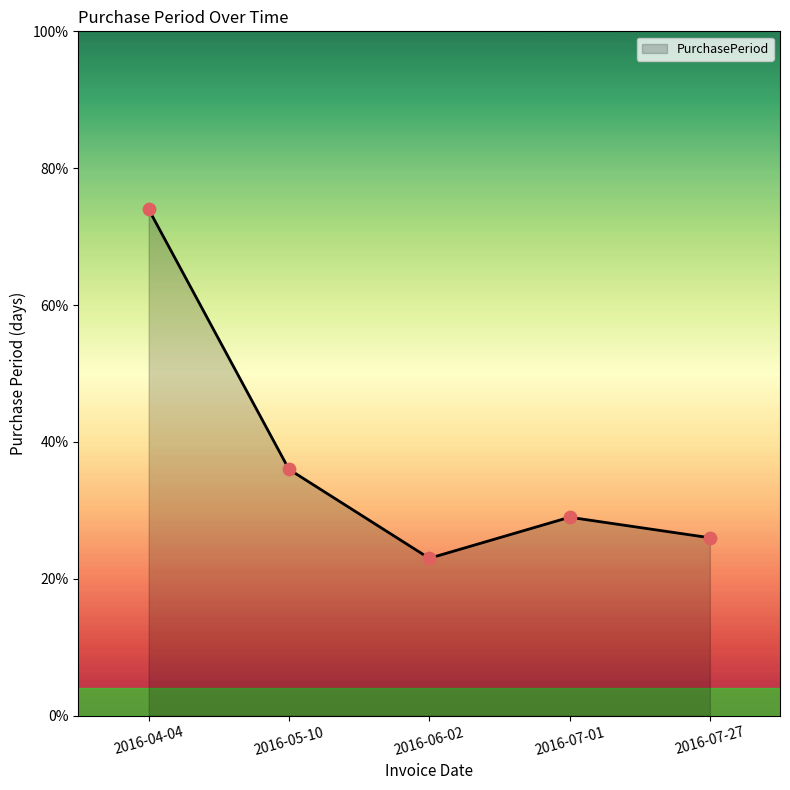

What is the change in value from 2016-07-01 to 2016-07-27?

-3